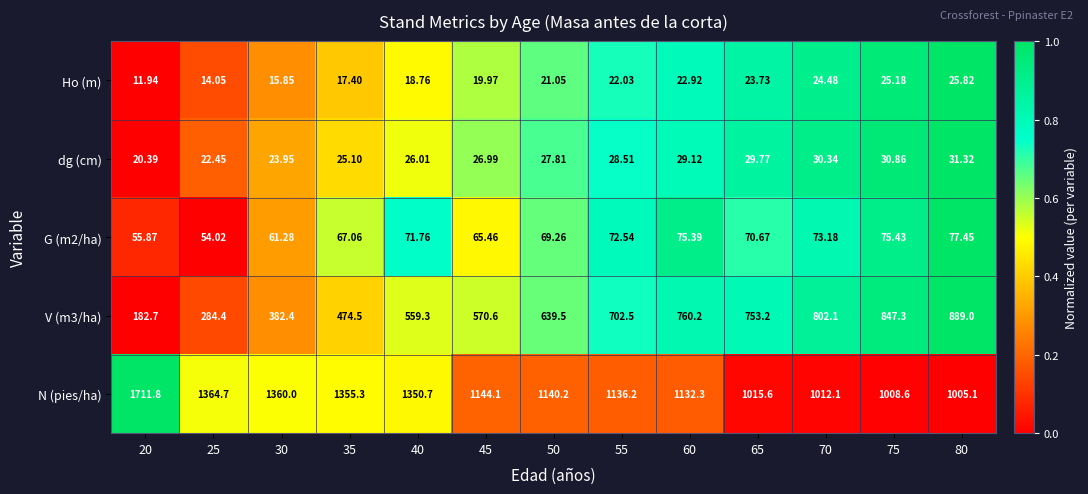

Which series has the largest range (max minus min)?

N (pies/ha)